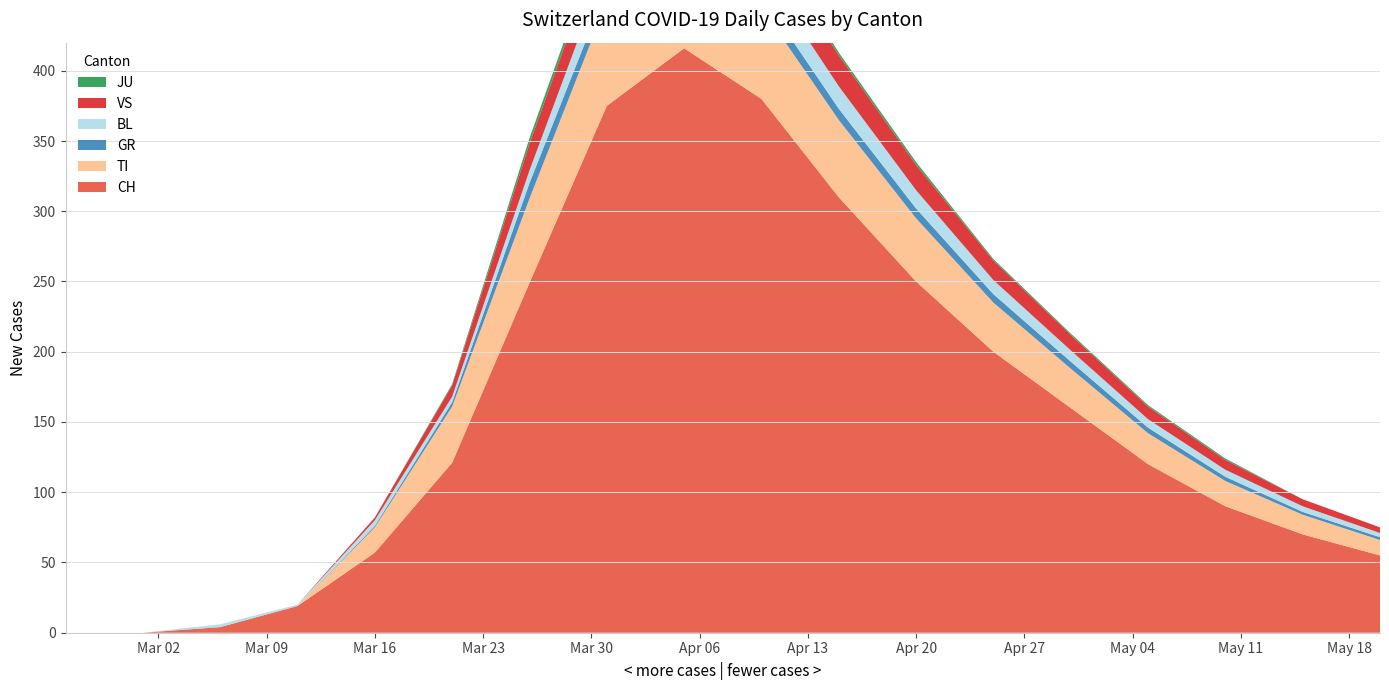

Reading left to right, transcribe all the data shown in this chart.

CH: 2020-02-25=0	2020-03-01=0	2020-03-06=4	2020-03-11=19	2020-03-16=57	2020-03-21=121	2020-03-26=249	2020-03-31=375	2020-04-05=416	2020-04-10=380	2020-04-15=310	2020-04-20=250	2020-04-25=200	2020-04-30=160	2020-05-05=120	2020-05-10=90	2020-05-15=70	2020-05-20=55
TI: 2020-02-25=0	2020-03-01=0	2020-03-06=0	2020-03-11=0	2020-03-16=18	2020-03-21=40	2020-03-26=60	2020-03-31=74	2020-04-05=72	2020-04-10=65	2020-04-15=55	2020-04-20=45	2020-04-25=35	2020-04-30=28	2020-05-05=22	2020-05-10=18	2020-05-15=14	2020-05-20=11
GR: 2020-02-25=0	2020-03-01=0	2020-03-06=0	2020-03-11=0	2020-03-16=1	2020-03-21=3	2020-03-26=11	2020-03-31=10	2020-04-05=10	2020-04-10=9	2020-04-15=8	2020-04-20=7	2020-04-25=6	2020-04-30=5	2020-05-05=4	2020-05-10=3	2020-05-15=2	2020-05-20=2
BL: 2020-02-25=0	2020-03-01=0	2020-03-06=2	2020-03-11=1	2020-03-16=4	2020-03-21=4	2020-03-26=9	2020-03-31=18	2020-04-05=19	2020-04-10=18	2020-04-15=16	2020-04-20=13	2020-04-25=10	2020-04-30=8	2020-05-05=6	2020-05-10=5	2020-05-15=4	2020-05-20=3
VS: 2020-02-25=0	2020-03-01=0	2020-03-06=0	2020-03-11=0	2020-03-16=2	2020-03-21=8	2020-03-26=19	2020-03-31=24	2020-04-05=28	2020-04-10=26	2020-04-15=22	2020-04-20=18	2020-04-25=14	2020-04-30=11	2020-05-05=9	2020-05-10=7	2020-05-15=5	2020-05-20=4
JU: 2020-02-25=0	2020-03-01=0	2020-03-06=0	2020-03-11=0	2020-03-16=0	2020-03-21=1	2020-03-26=4	2020-03-31=5	2020-04-05=3	2020-04-10=3	2020-04-15=2	2020-04-20=2	2020-04-25=1	2020-04-30=1	2020-05-05=1	2020-05-10=1	2020-05-15=0	2020-05-20=0